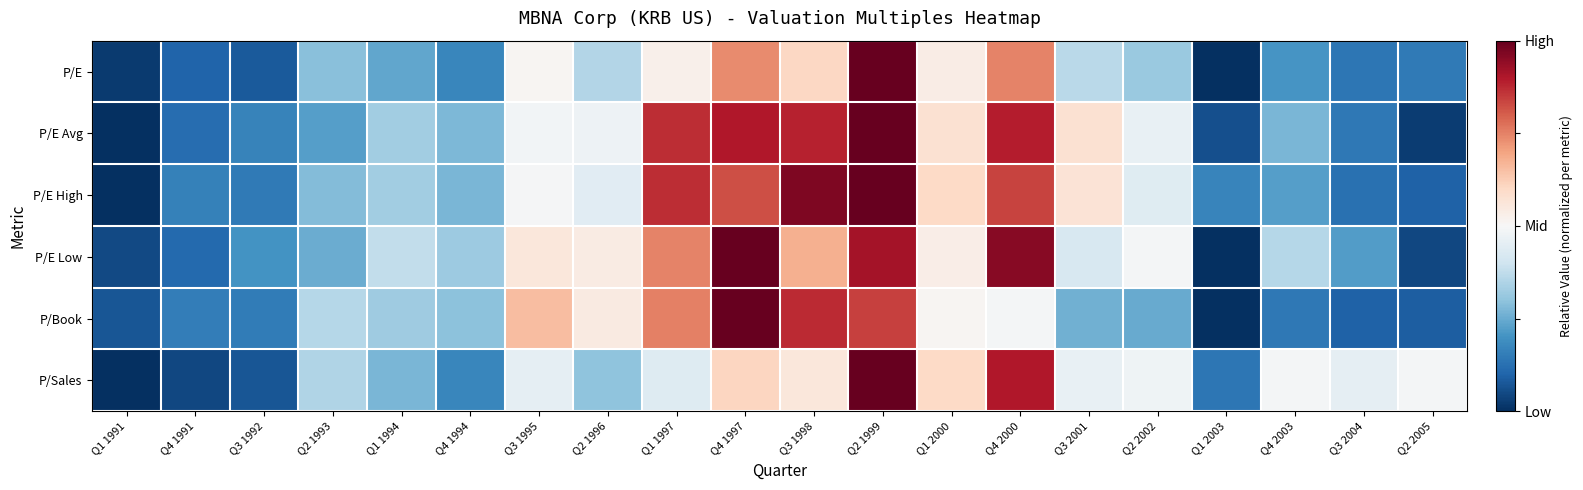

Between Q4 1991 and Q4 1997, which is larger?

Q4 1997